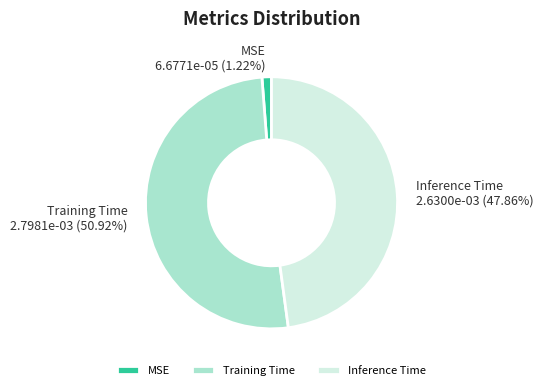

Count the number of slices in the pie.

3